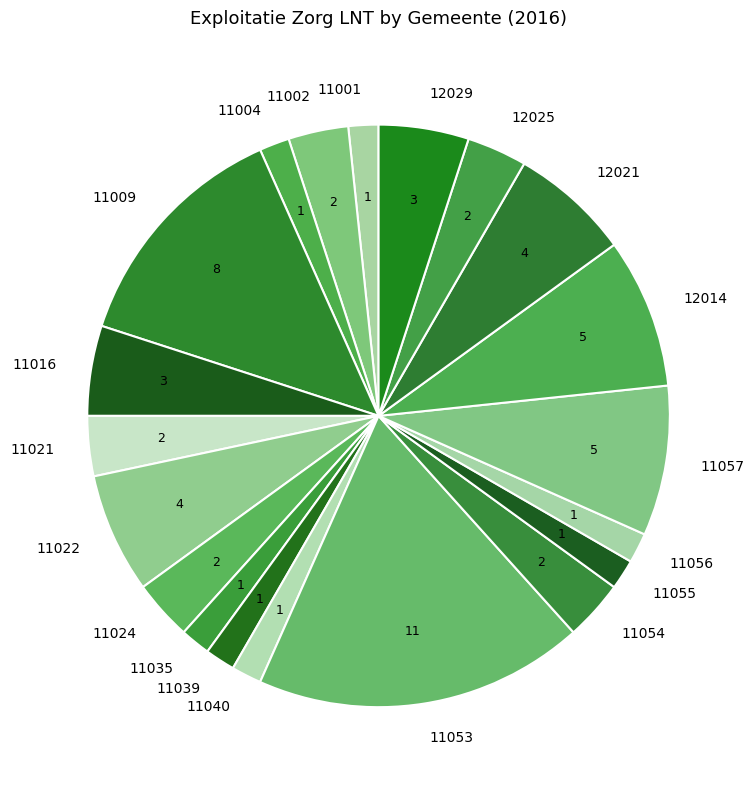

Approximately how many times larger is the value at 11004 compared to 12029?

0.3